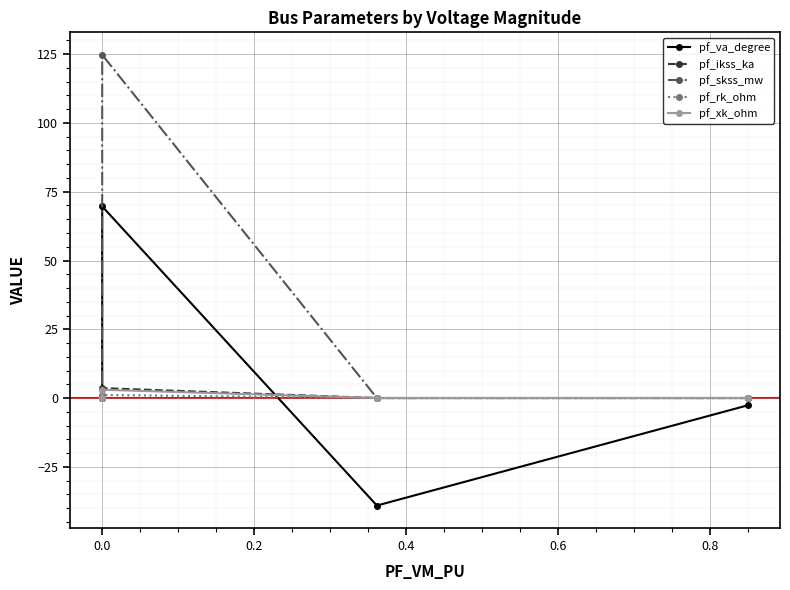

What are all the series names shown in the legend?

pf_va_degree, pf_ikss_ka, pf_skss_mw, pf_rk_ohm, pf_xk_ohm